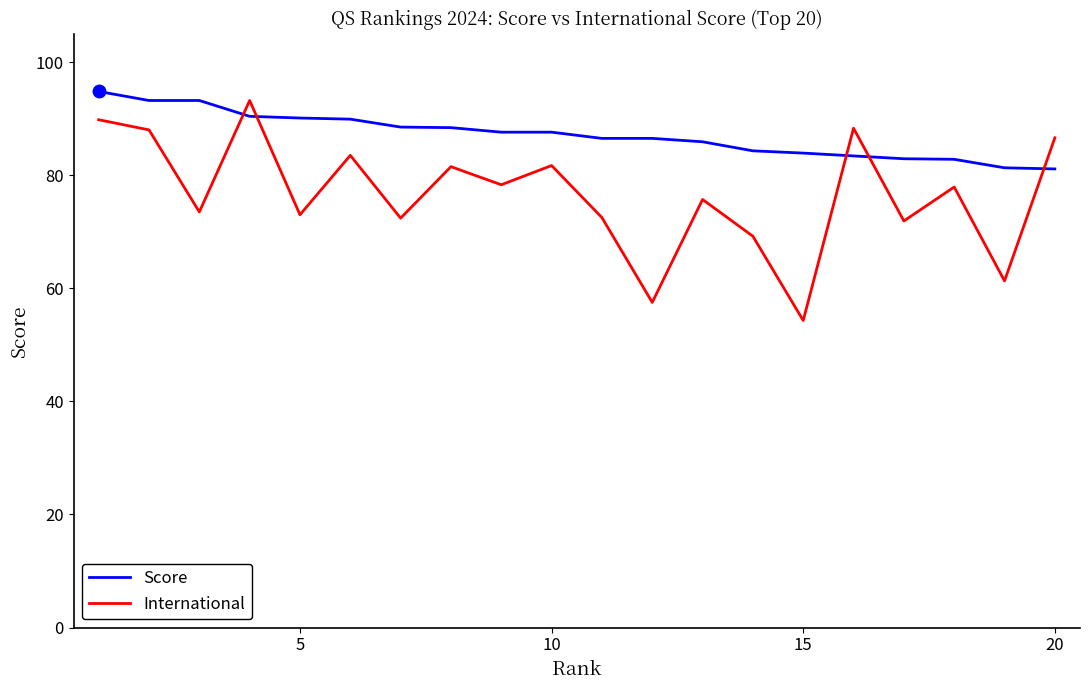

Which series has the largest range (max minus min)?

International